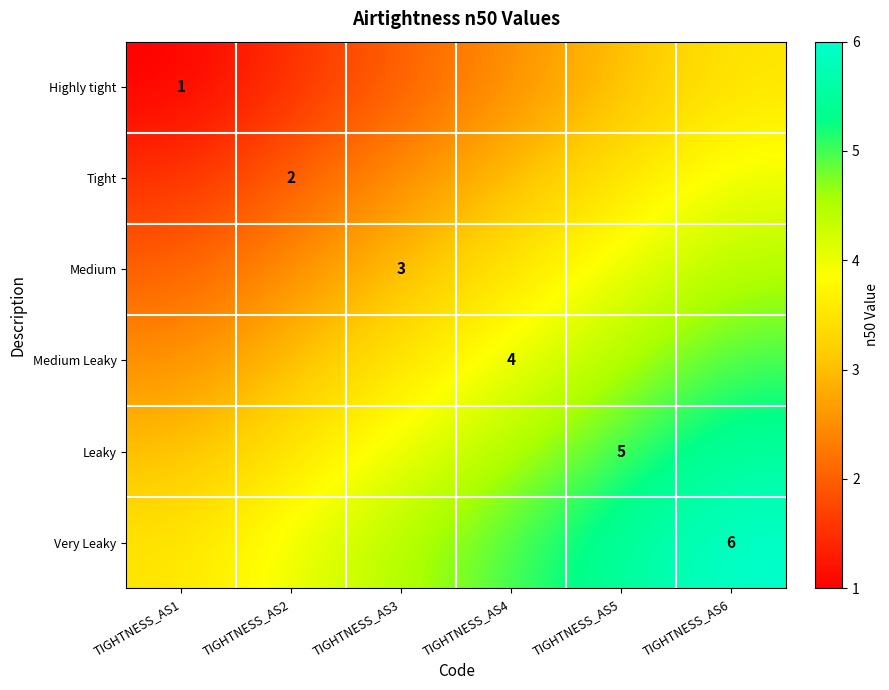

True or false: Tight has a value of 2.0 at TIGHTNESS_AS2.

True